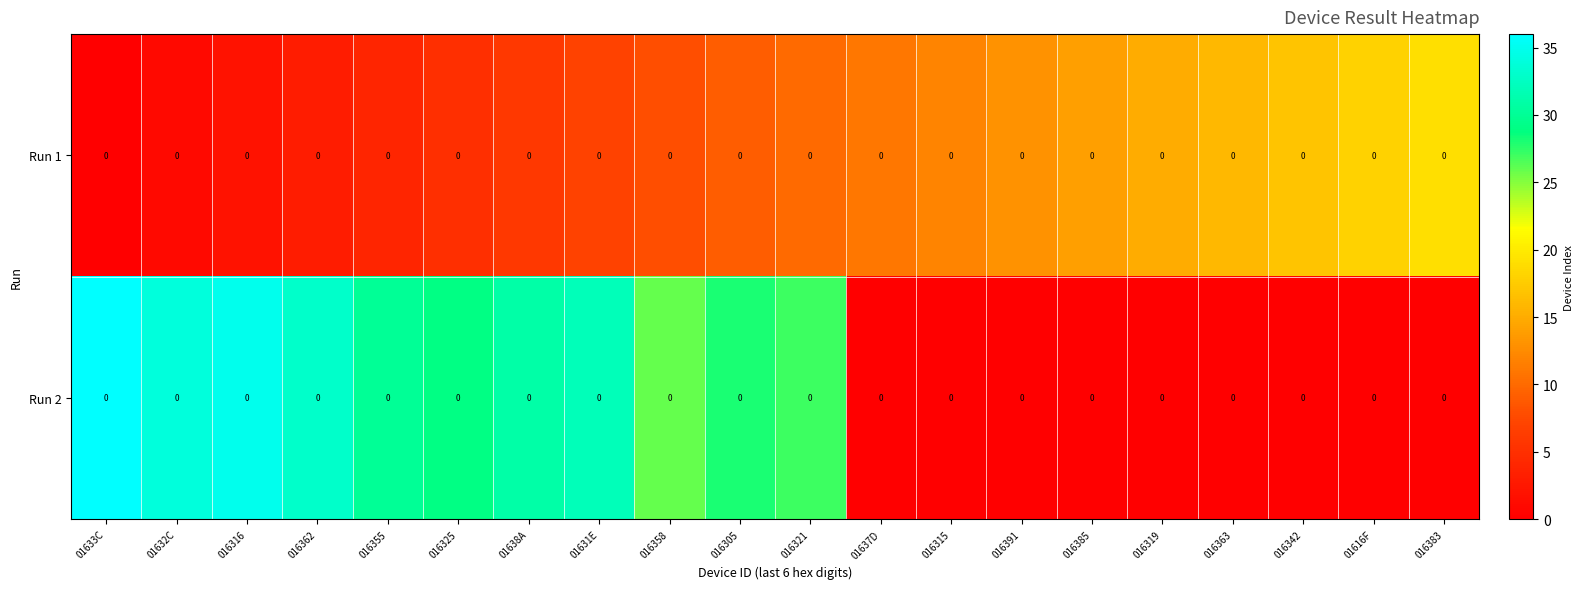

Which series has the largest range (max minus min)?

Run 2